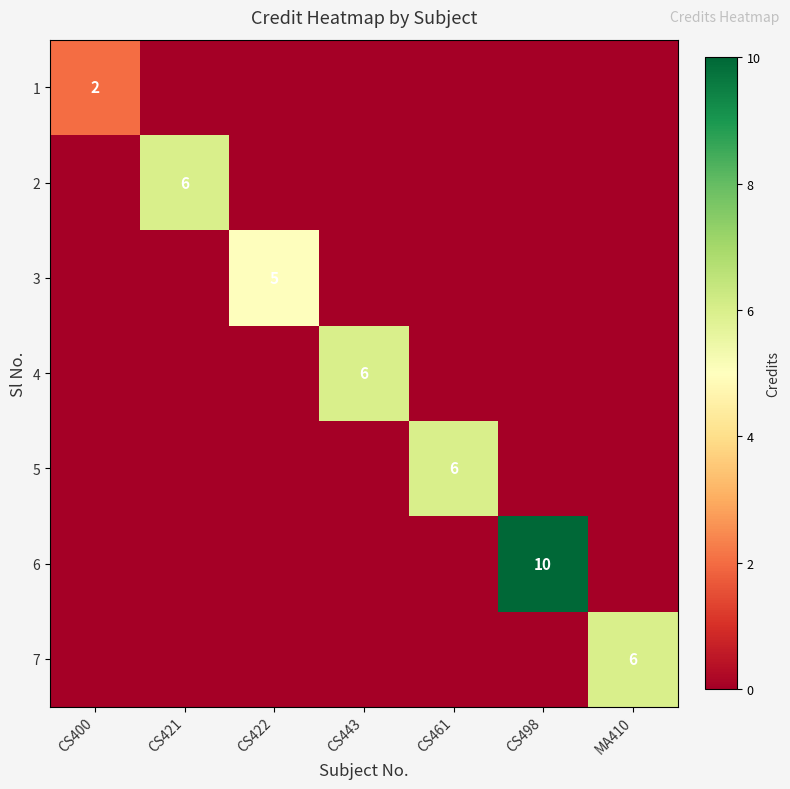

Count the number of data series in this chart.

7